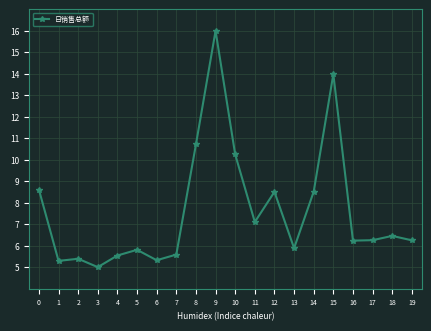

Which label corresponds to the largest value in the chart?

9